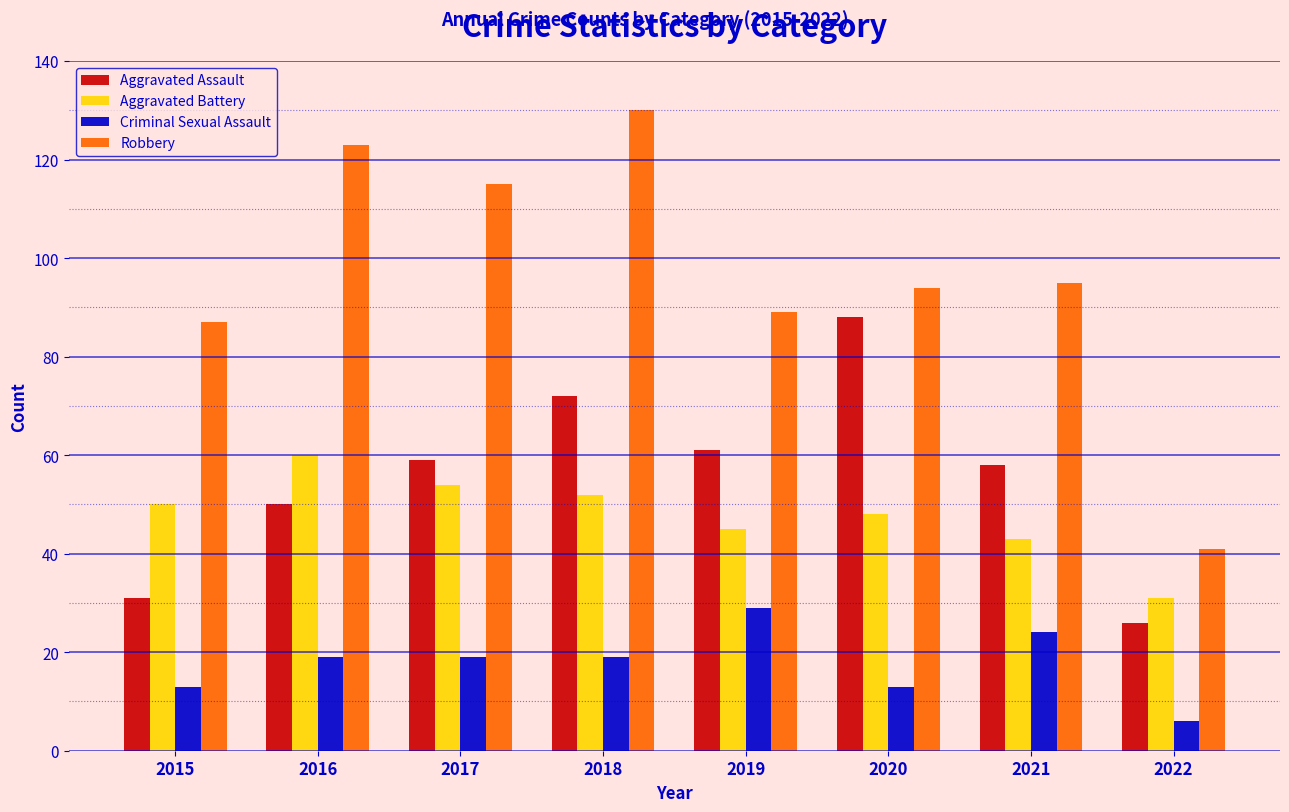

What is the average value of the Aggravated Assault series?

56